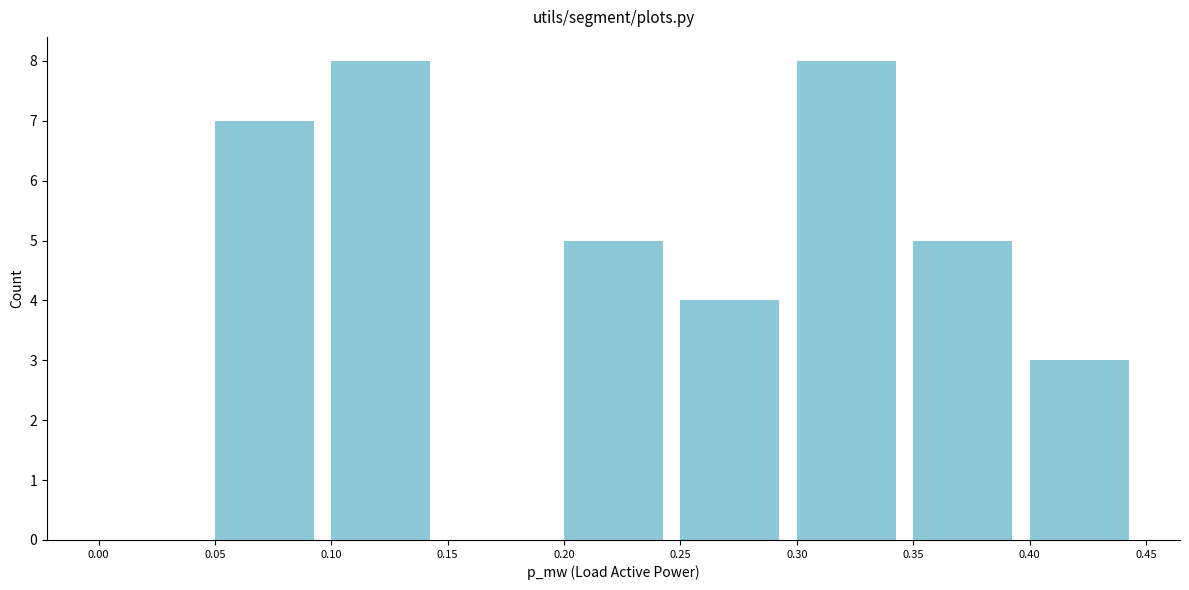

Reading left to right, list every bar in this chart as the range it spans on the x-axis followed by its height. The values are not printed on the chart, so give them approximately, as read against the axis.

0.00 to 0.05: 0
0.05 to 0.10: 7
0.10 to 0.15: 8
0.15 to 0.20: 0
0.20 to 0.25: 5
0.25 to 0.30: 4
0.30 to 0.35: 8
0.35 to 0.40: 5
0.40 to 0.45: 3